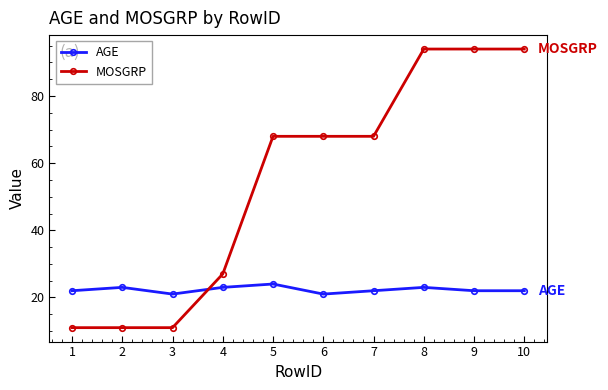

Does the chart display data point markers on the line(s)?

Yes